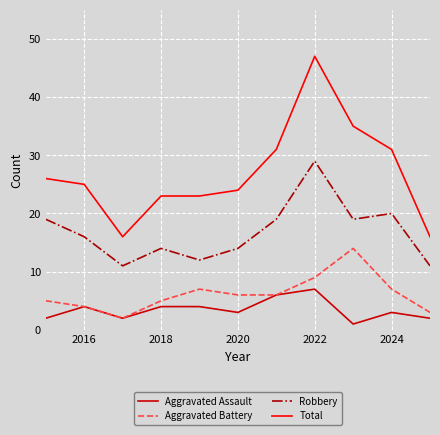

True or false: Total and Aggravated Assault cross at least once.

False